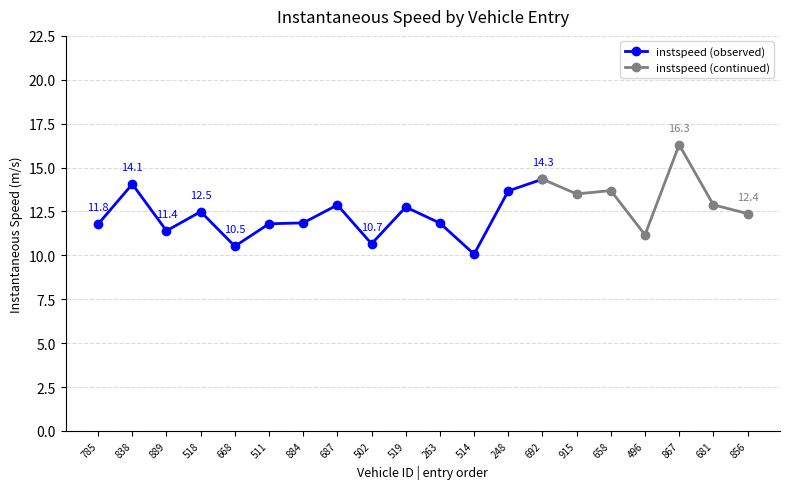

At which label does instspeed (observed) first exceed 11?

785